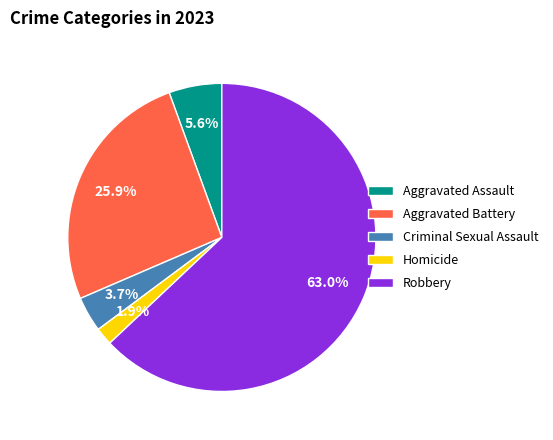

Which has a higher value, Aggravated Battery or Homicide?

Aggravated Battery